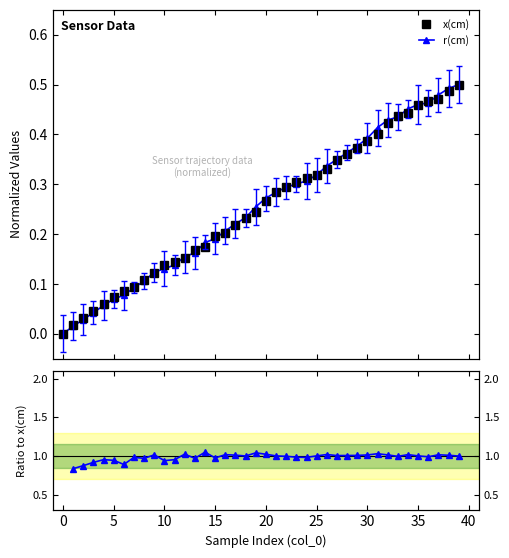

Count the number of data series in this chart.

3